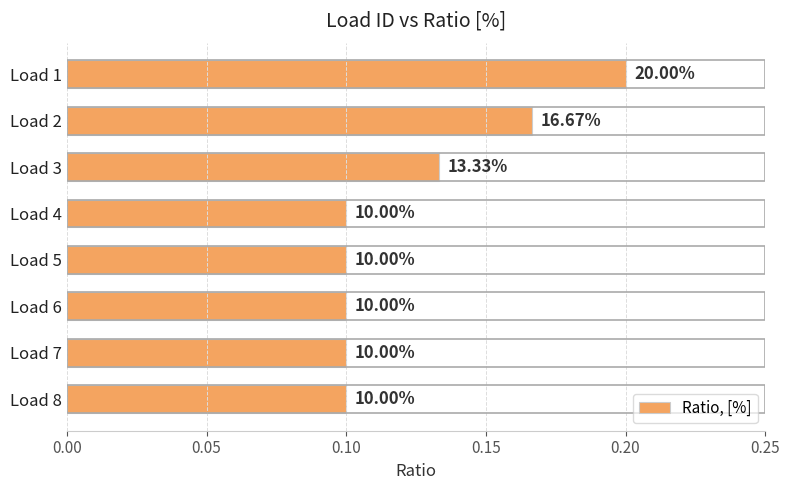

Are the bars horizontal?

Yes